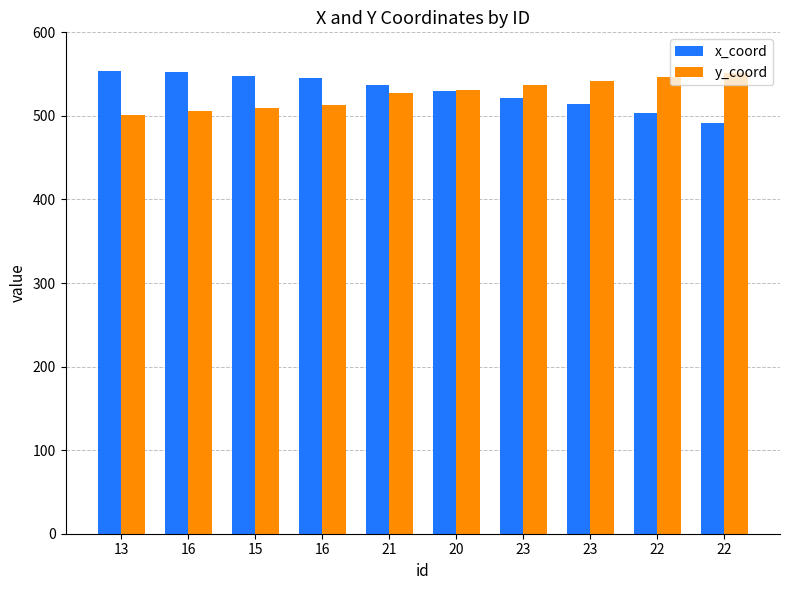

What are all the series names shown in the legend?

x_coord, y_coord